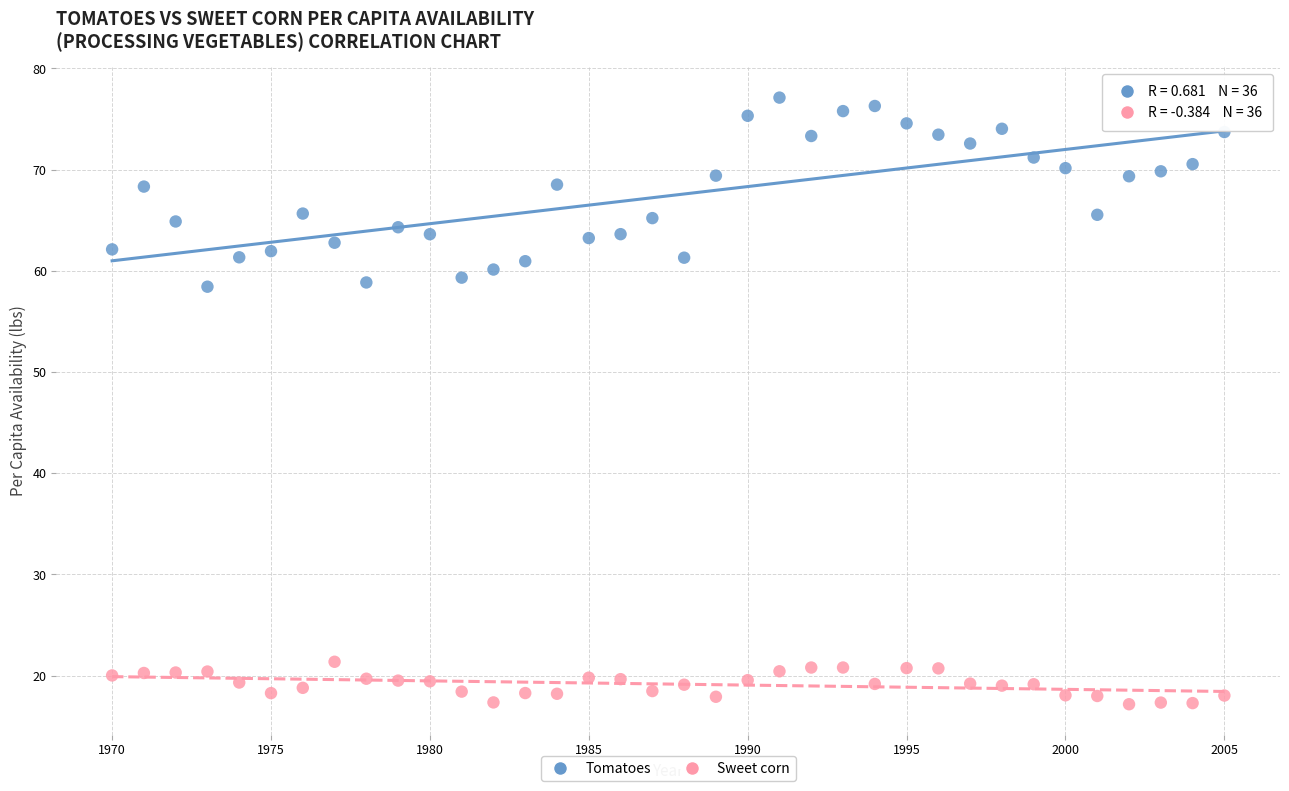

What is the X range (max minus min) for the scatter plot?

35.0